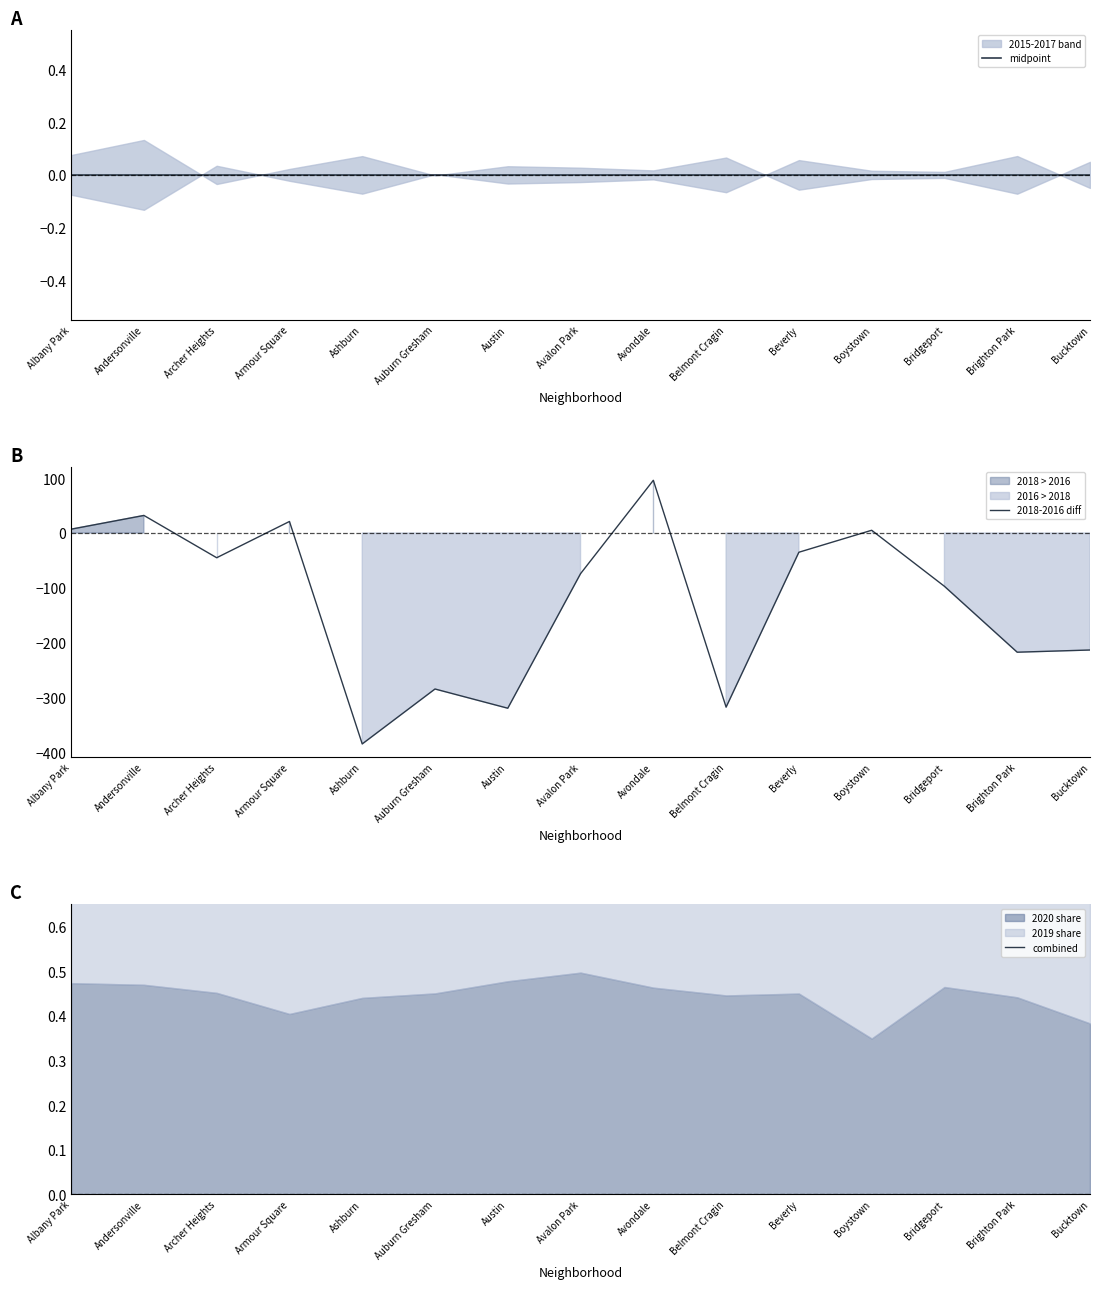

Reading left to right, what are all the values shown in this chart?

midpoint: Albany Park=0	Andersonville=0	Archer Heights=0	Armour Square=0	Ashburn=0	Auburn Gresham=0	Austin=0	Avalon Park=0	Avondale=0	Belmont Cragin=0	Beverly=0	Boystown=0	Bridgeport=0	Brighton Park=0	Bucktown=0
2018-2016 diff: Albany Park=7	Andersonville=32	Archer Heights=-45	Armour Square=21	Ashburn=-384	Auburn Gresham=-284	Austin=-319	Avalon Park=-74	Avondale=96	Belmont Cragin=-317	Beverly=-35	Boystown=5	Bridgeport=-97	Brighton Park=-217	Bucktown=-213
combined: Albany Park=1	Andersonville=1	Archer Heights=1	Armour Square=1	Ashburn=1	Auburn Gresham=1	Austin=1	Avalon Park=1	Avondale=1	Belmont Cragin=1	Beverly=1	Boystown=1	Bridgeport=1	Brighton Park=1	Bucktown=1